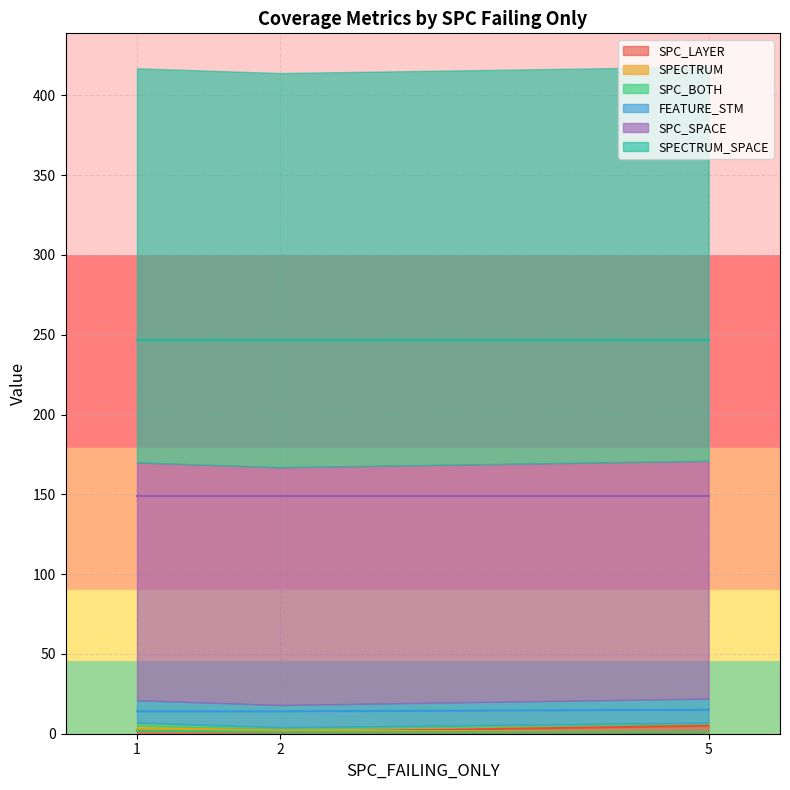

The SPC_BOTH series shows 2 at 1. True or false?

True